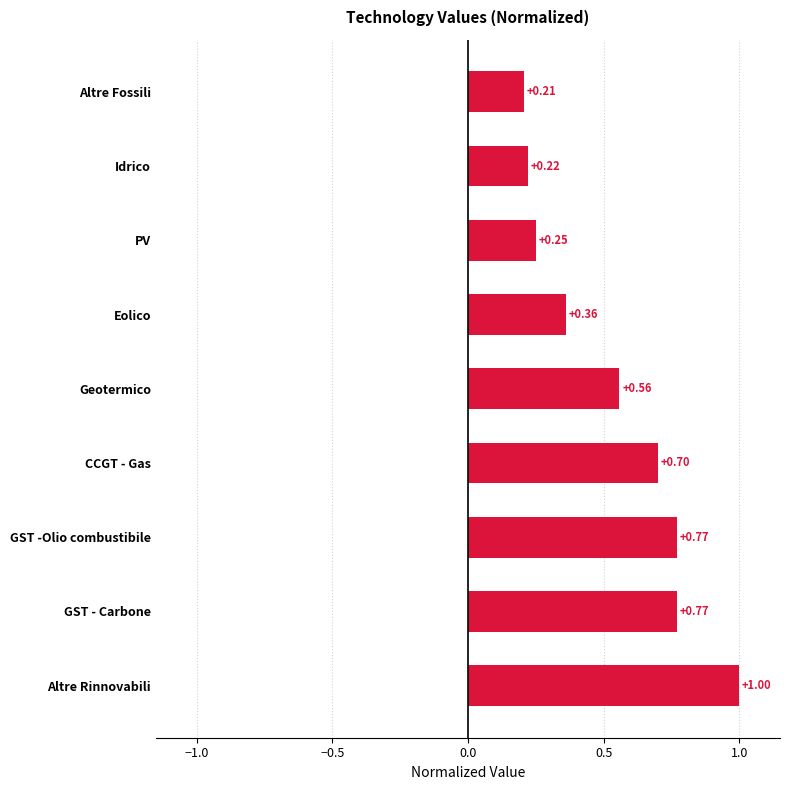

What is the change in value from CCGT - Gas to Eolico?

-0.3